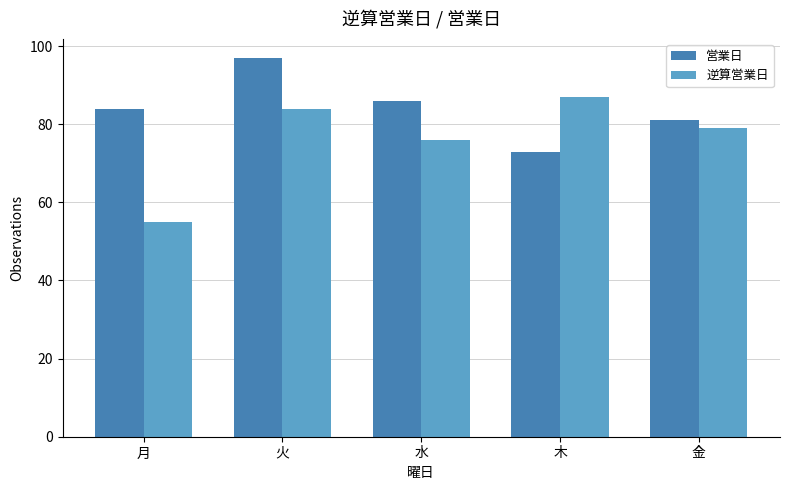

What is the average value of the 逆算営業日 series?

76